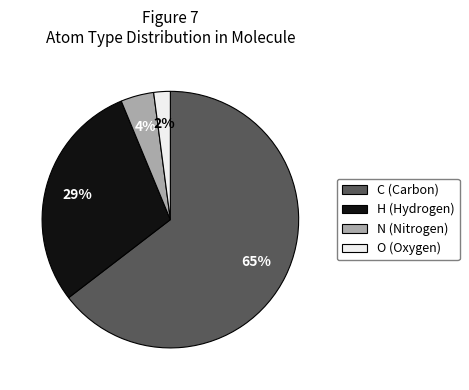

What is the smallest slice in the pie chart?

O